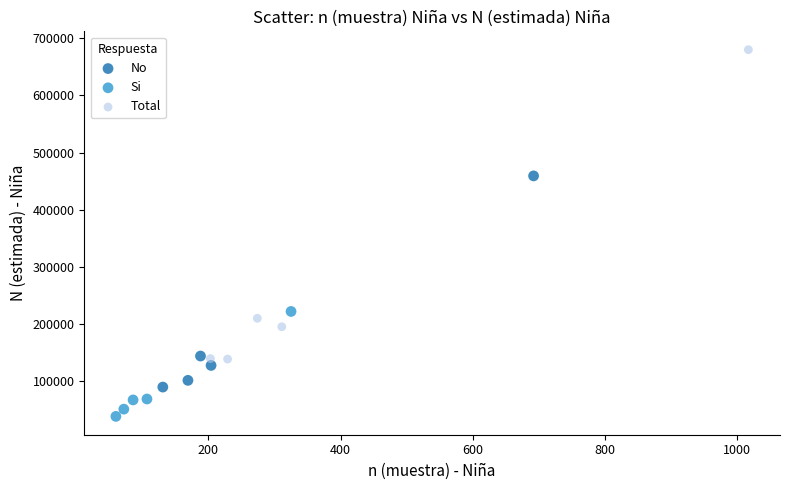

Which series contains the highest Y value?

Total